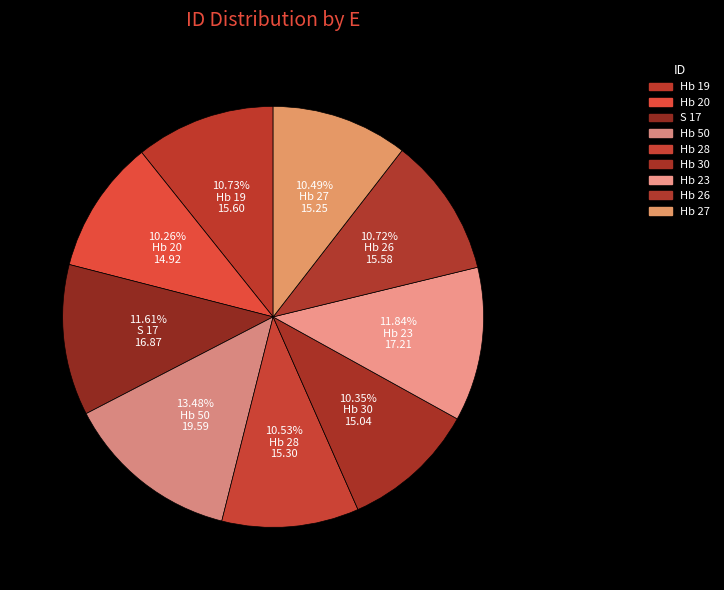

Is it true that S 17 is 12% of the pie?

True